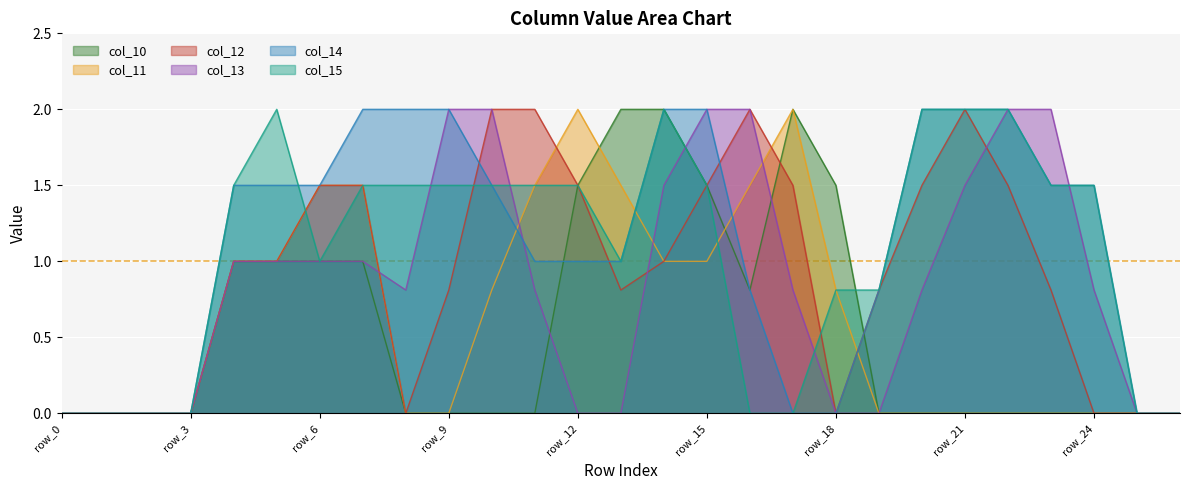

What is the difference between the maximum and second lowest values in the col_10 series?

2.0